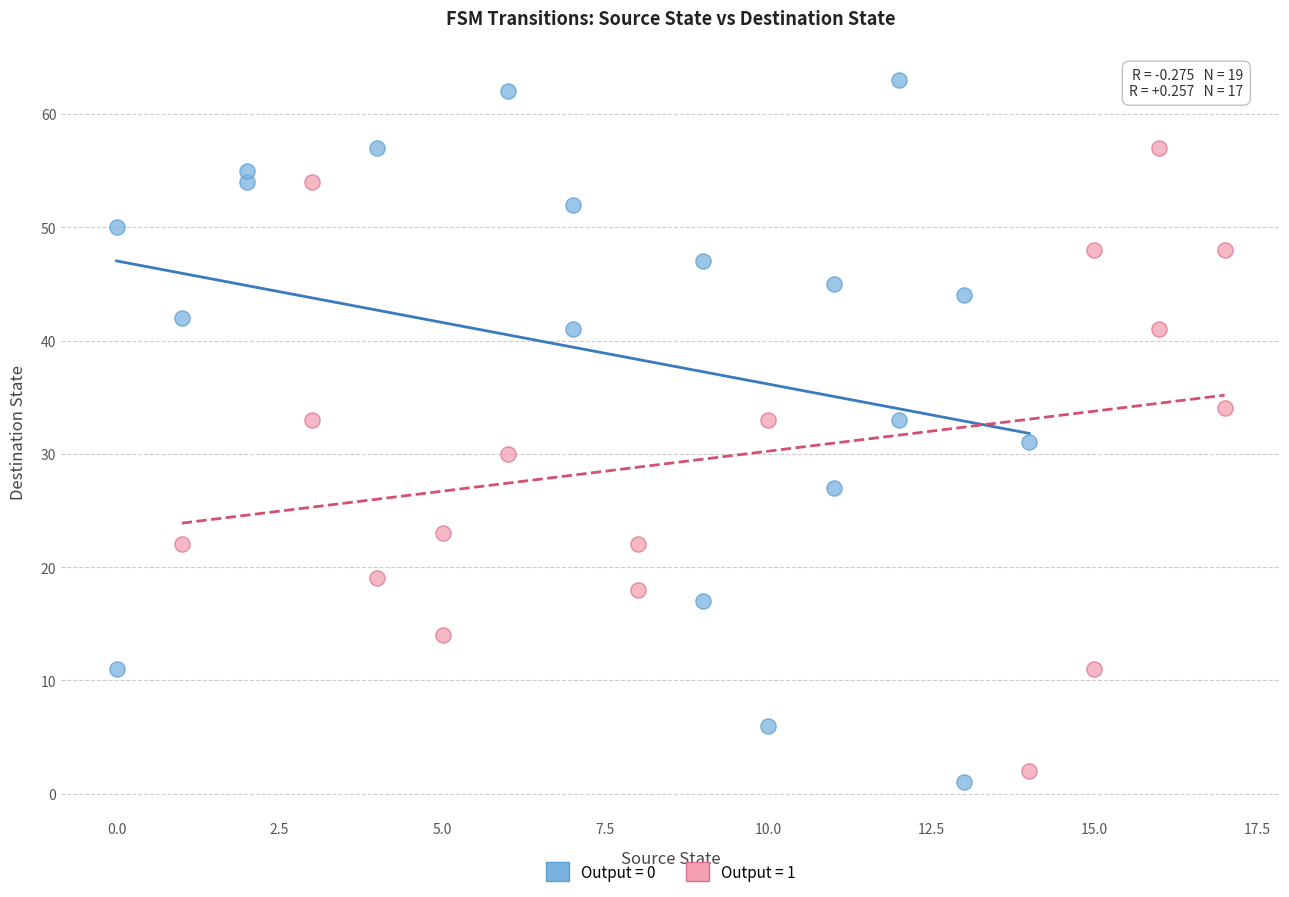

Which series reaches the maximum Y coordinate?

Output = 0